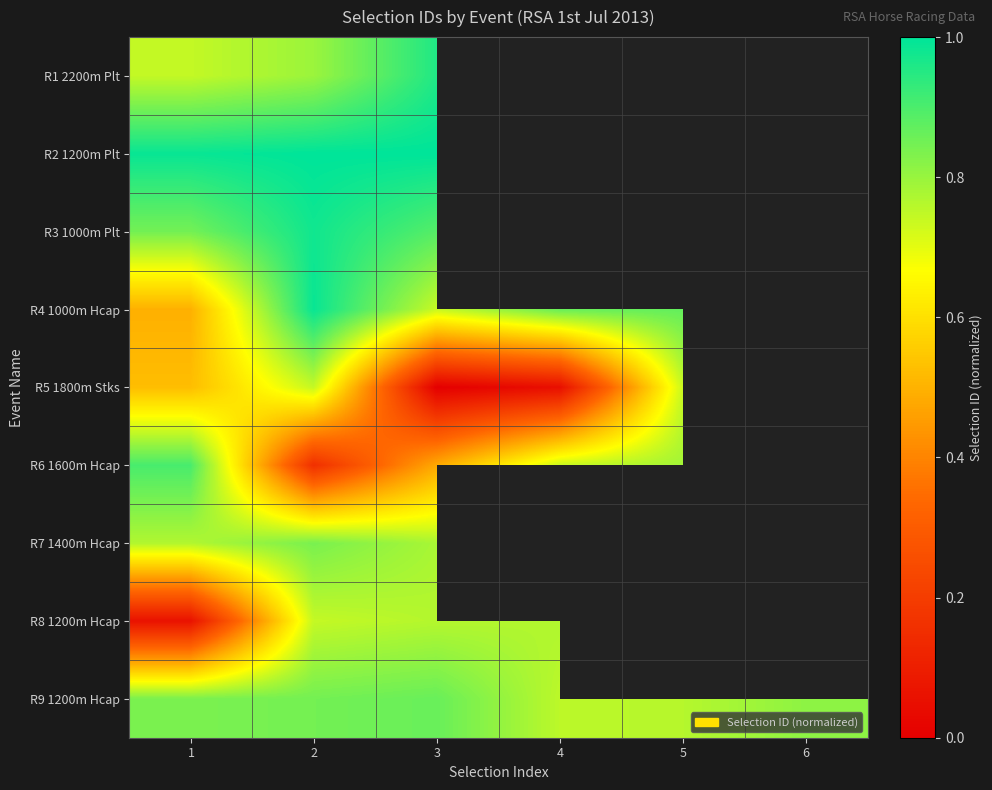

What is the spread (max minus min) of values at 3?

1.0